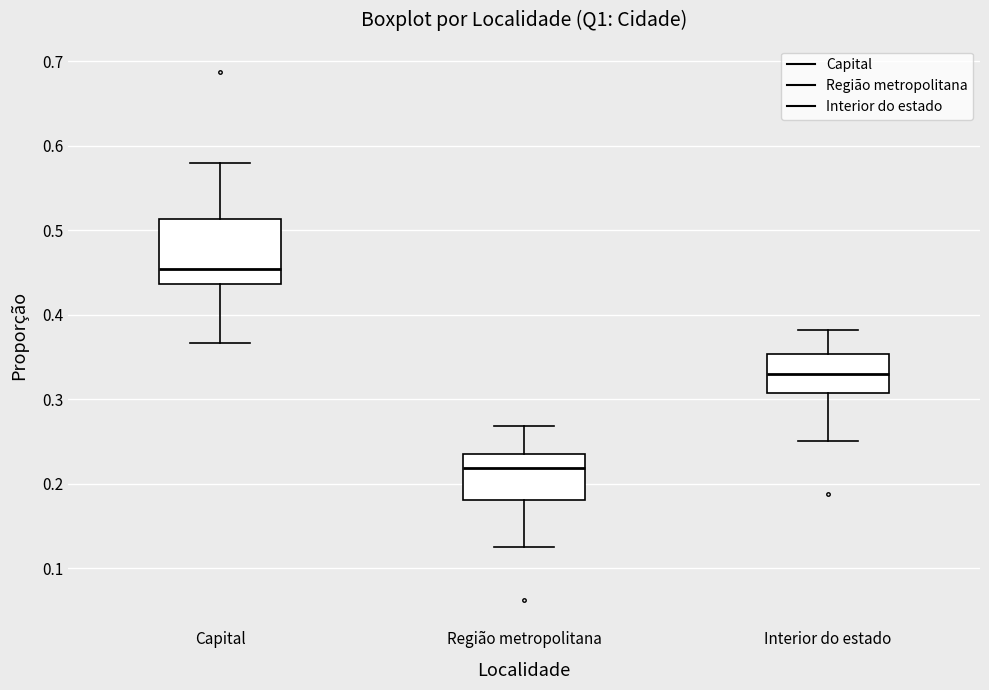

Reading left to right, read every box against the y-axis: the position of its median line, the range the box covers, and the ends of its whiskers. The values are not printed on the chart, so give them approximately, as read against the axis.

Capital: median 0.45, box 0.44 to 0.51, whiskers 0.37 to 0.58
Região metropolitana: median 0.22, box 0.18 to 0.24, whiskers 0.13 to 0.27
Interior do estado: median 0.33, box 0.31 to 0.35, whiskers 0.25 to 0.38